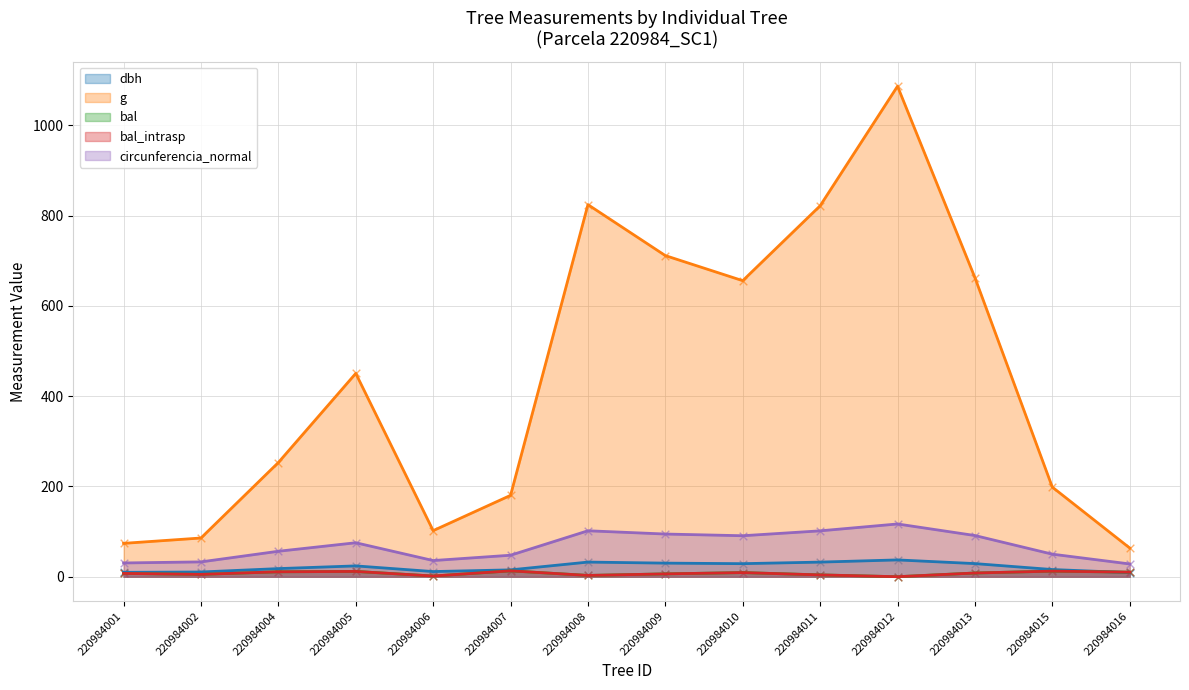

Which series has the largest Y range (max minus min)?

g